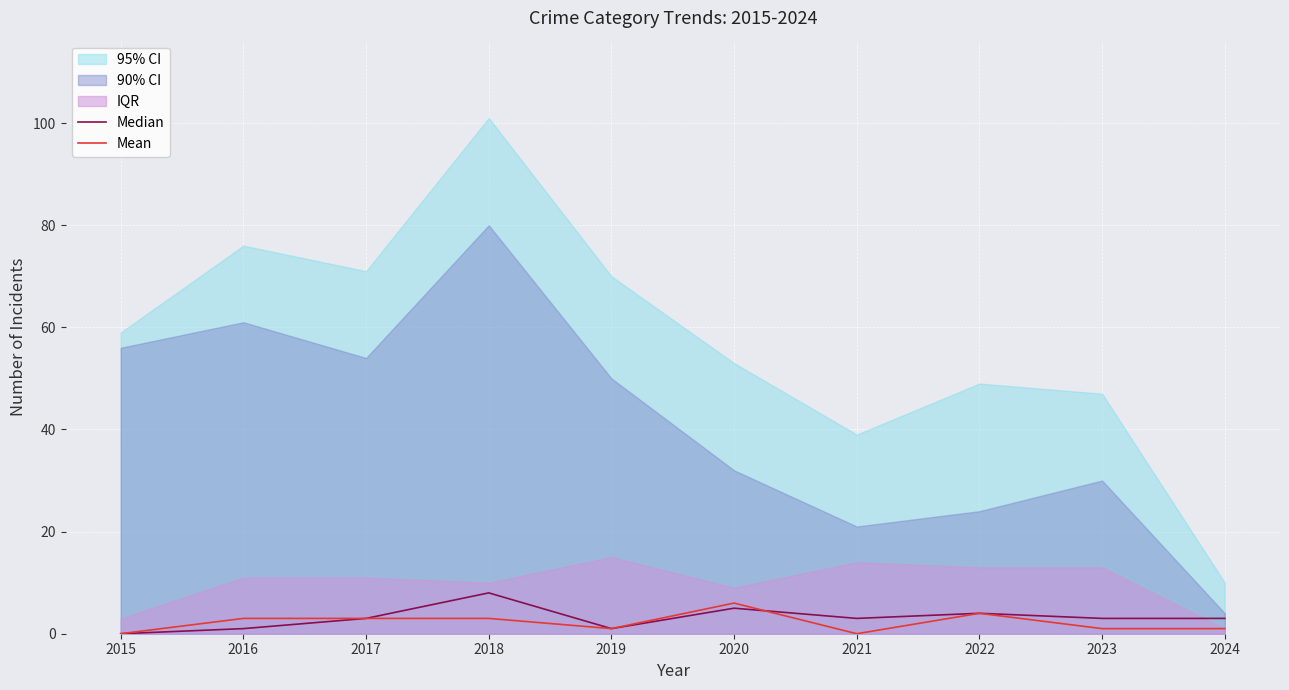

How many times do Mean and Median cross each other?

1